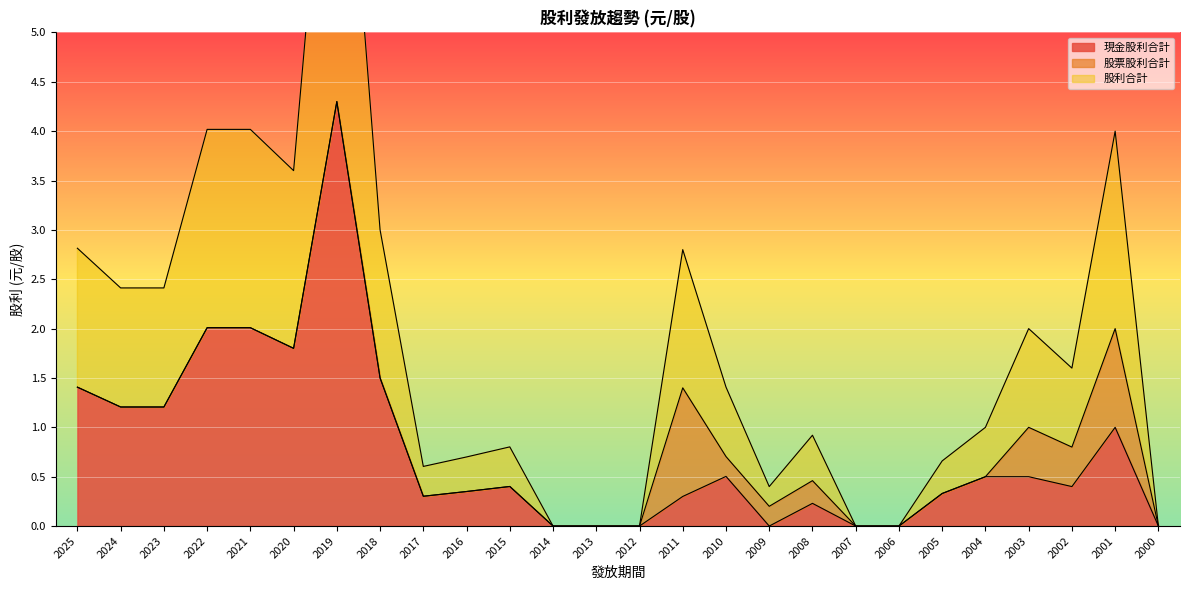

What is the spread (max minus min) of values at 2002?

0.4